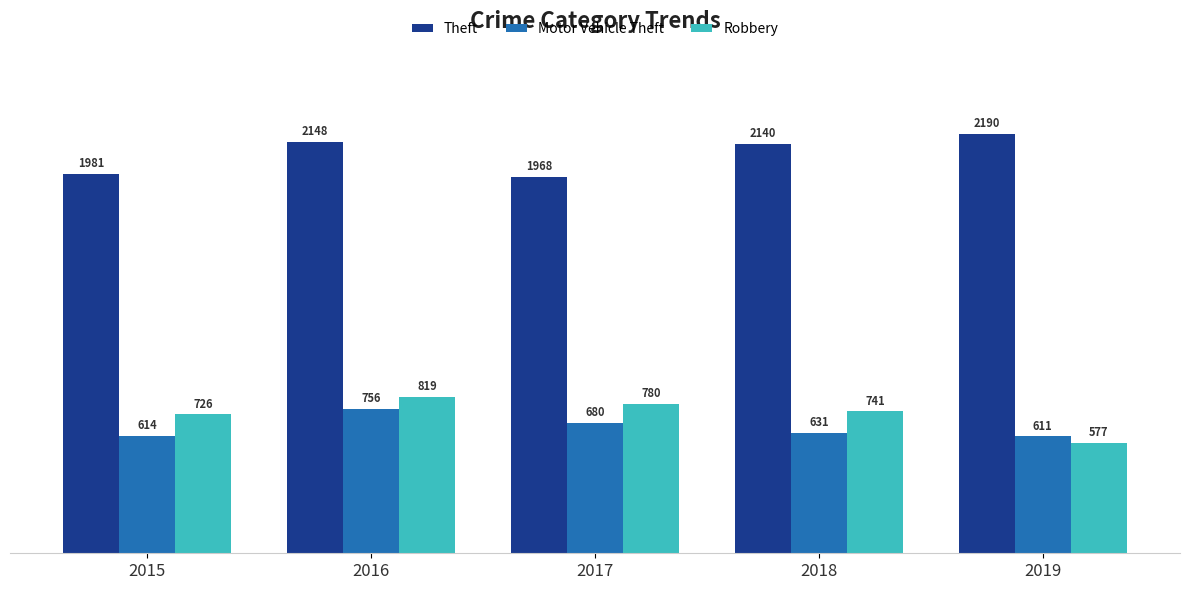

Reading left to right, extract all data points from this chart.

Theft: 1981	2148	1968	2140	2190
Motor Vehicle Theft: 614	756	680	631	611
Robbery: 726	819	780	741	577